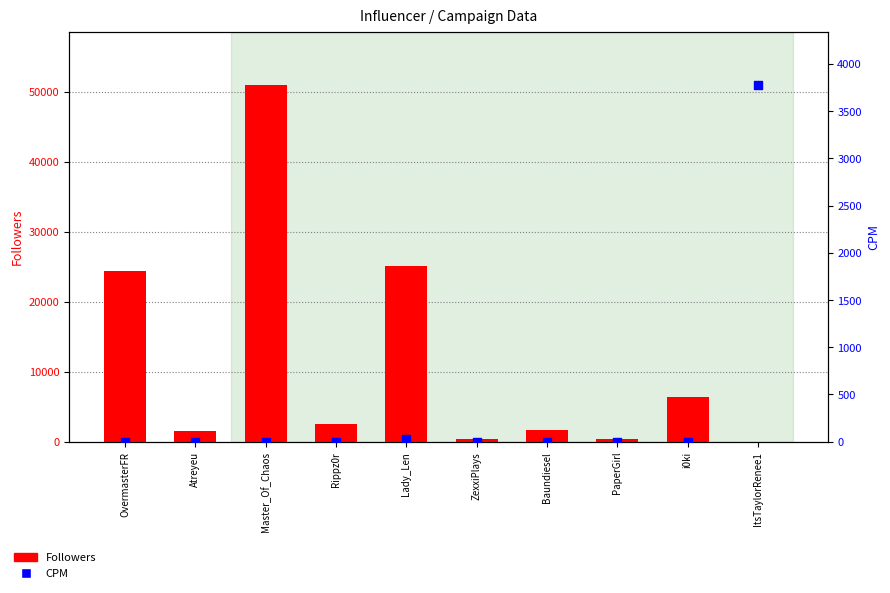

Which series has the largest total across all categories?

Followers